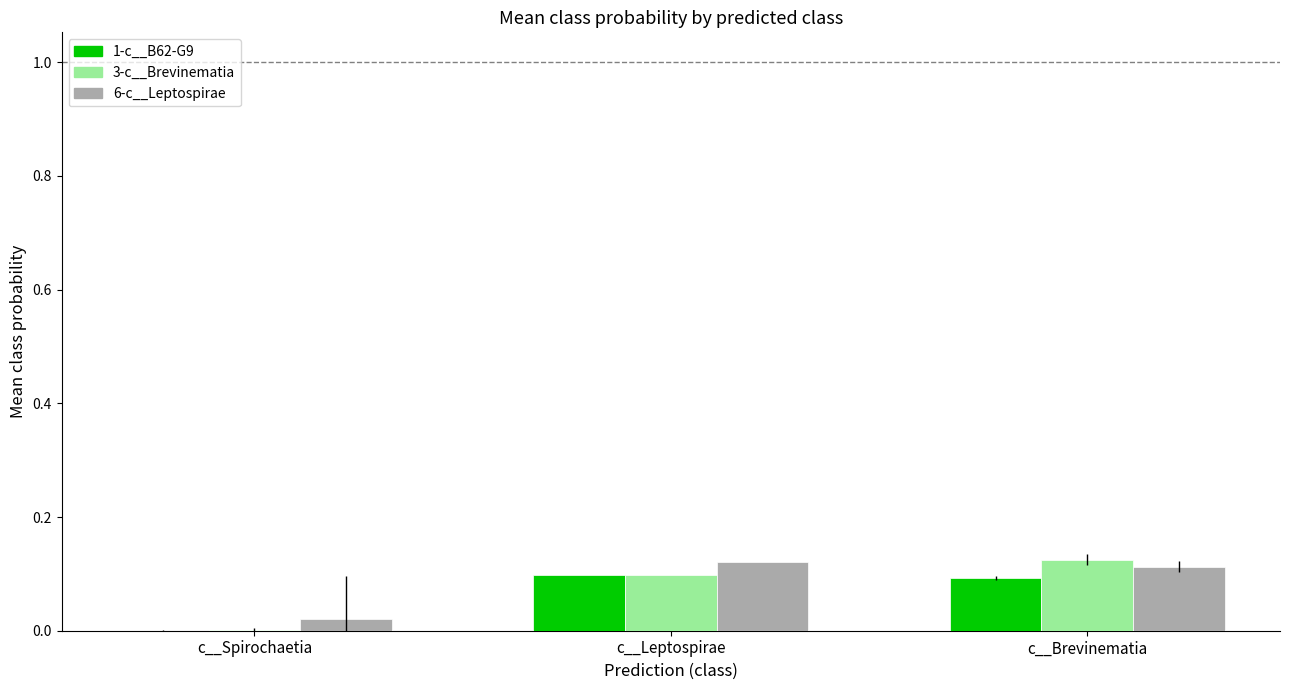

Is the value of 3-c__Brevinematia at c__Leptospirae greater than the value of 1-c__B62-G9 at c__Spirochaetia?

Yes